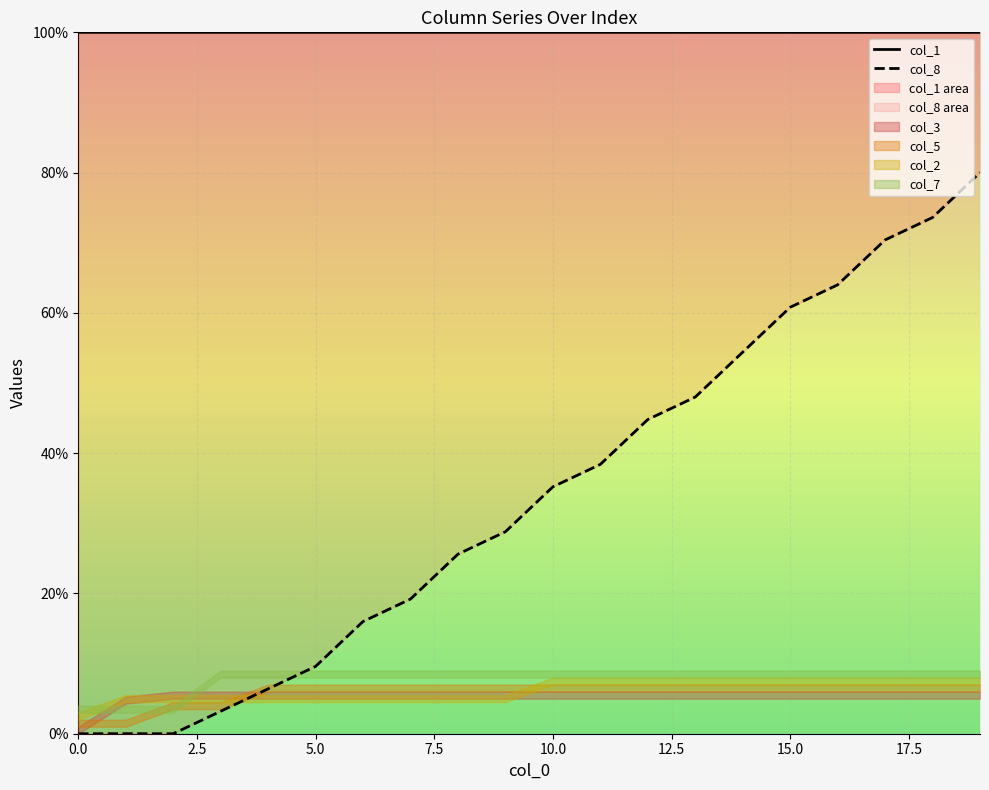

The value of col_8 at 15.0 is 60.8. True or false?

True